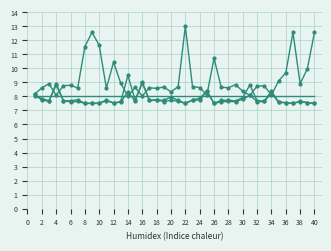

How many lines are shown in the chart?

4